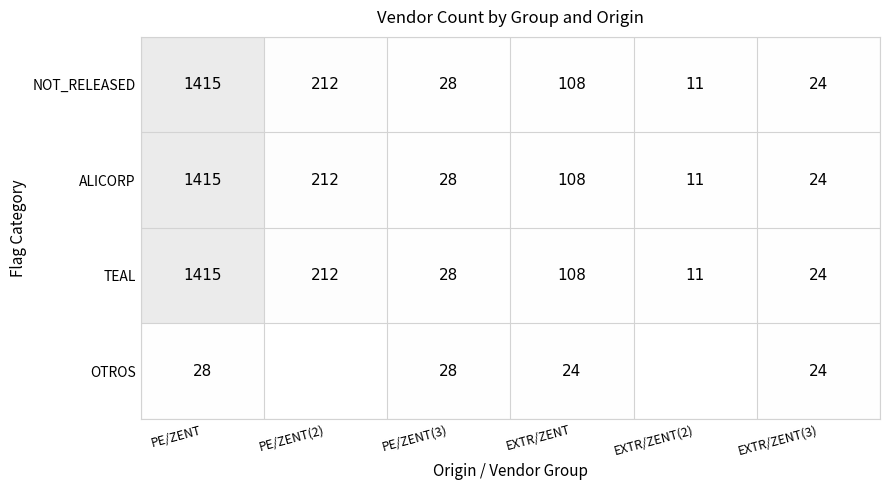

Which category has the highest value in the ALICORP series?

PE/ZENT